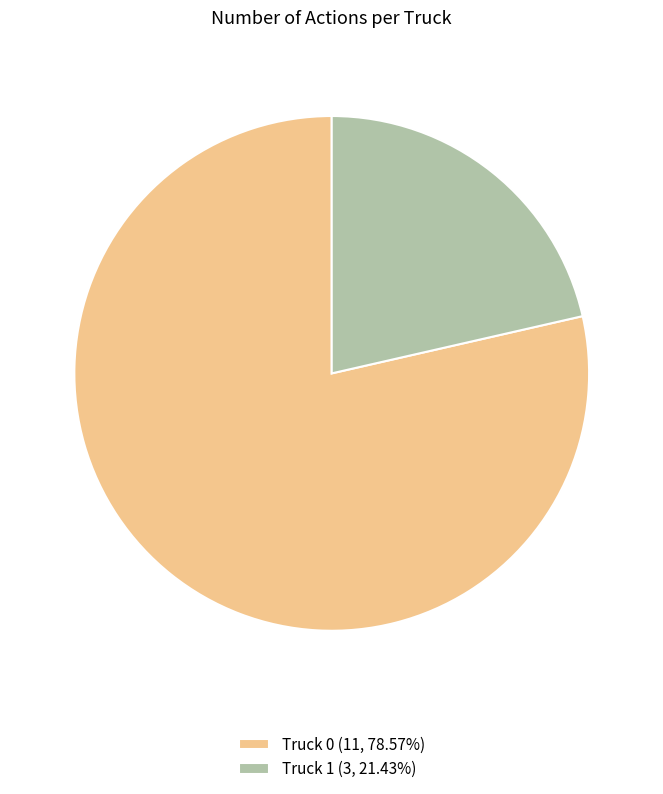

Is there a majority slice in this chart?

Yes